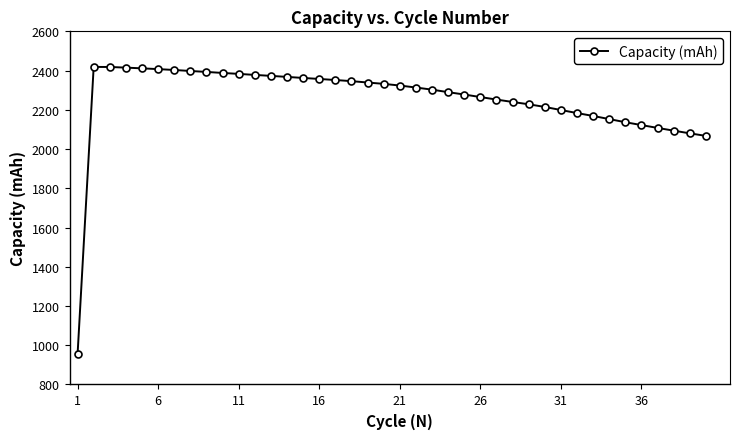

What is the minimum value shown in the chart?

953.9